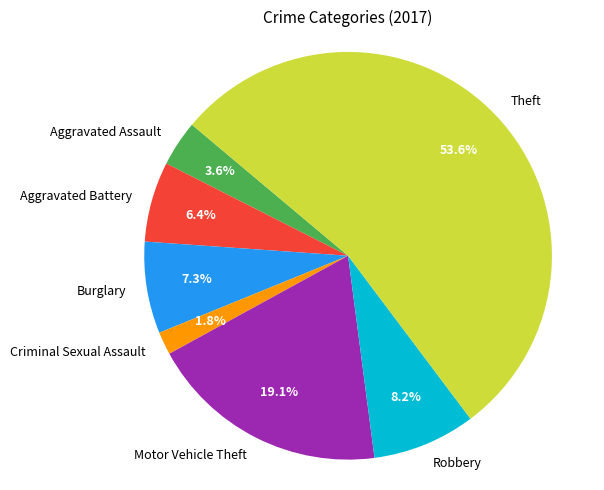

What is the total percentage of Robbery and Burglary?

15.5%